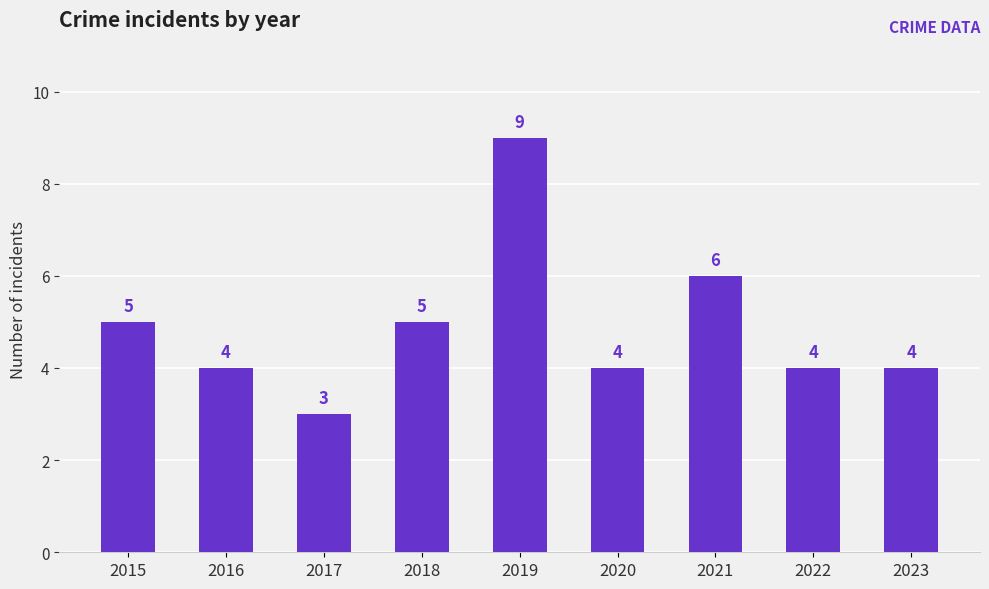

What is the average value?

5